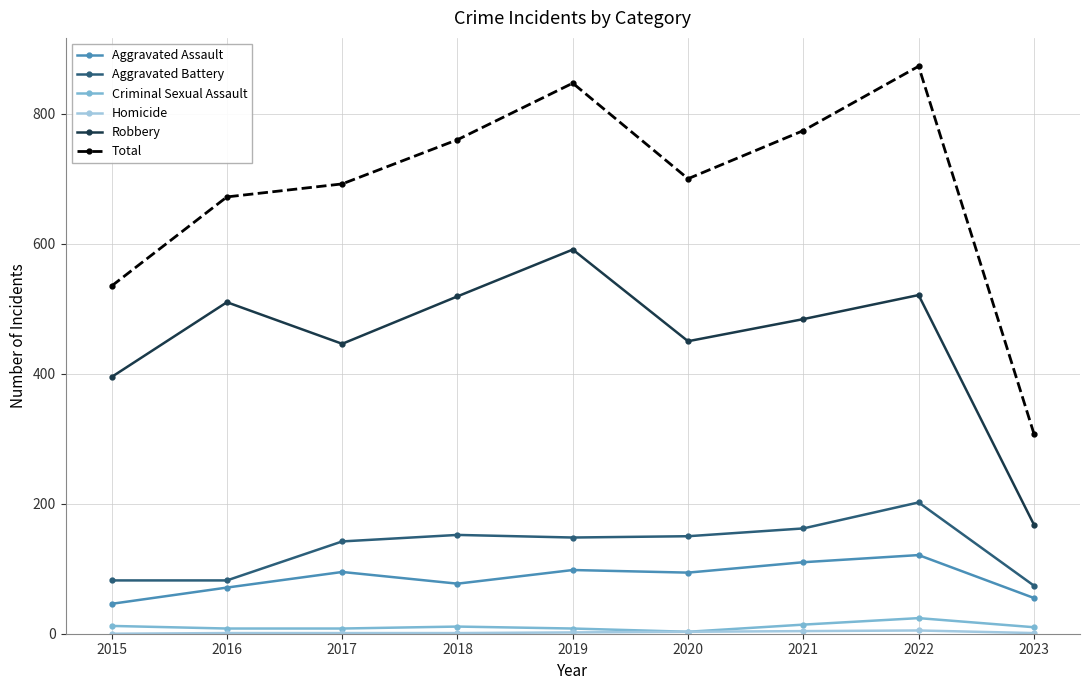

How many interior local peaks does the Total series have?

2